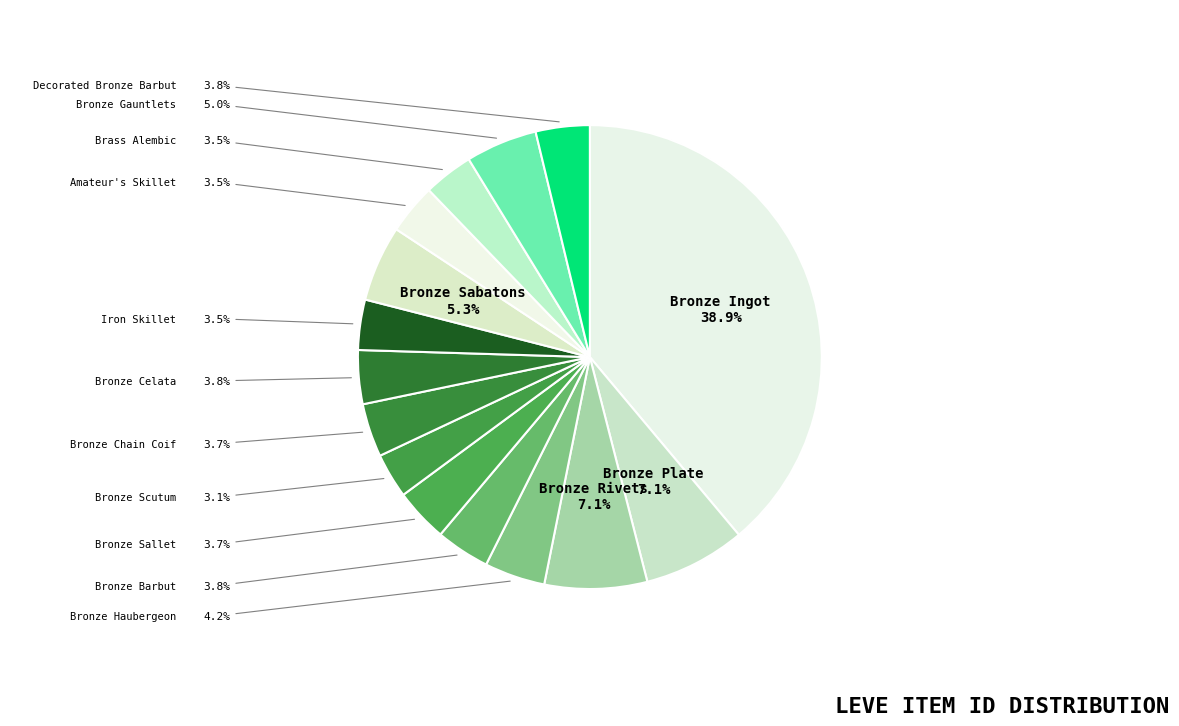

What is the largest slice in the pie chart?

Bronze Ingot